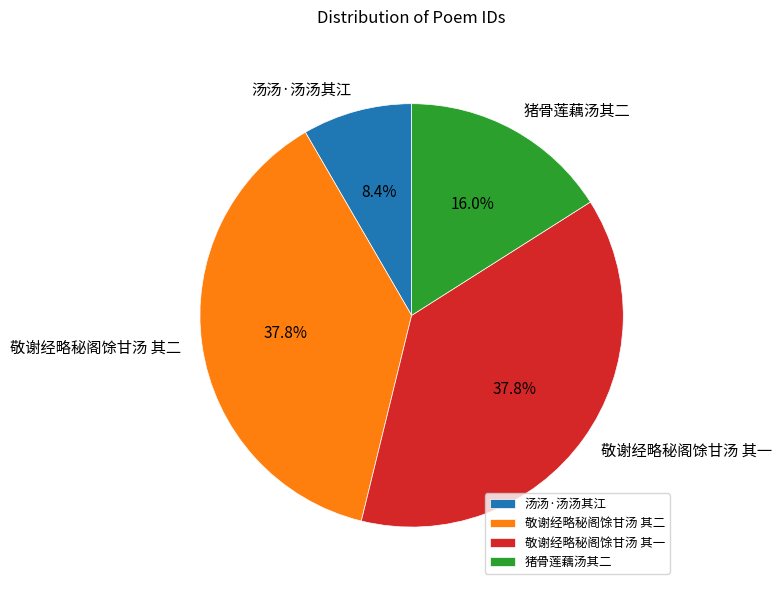

Which category has the smallest portion of the pie?

汤汤·汤汤其江